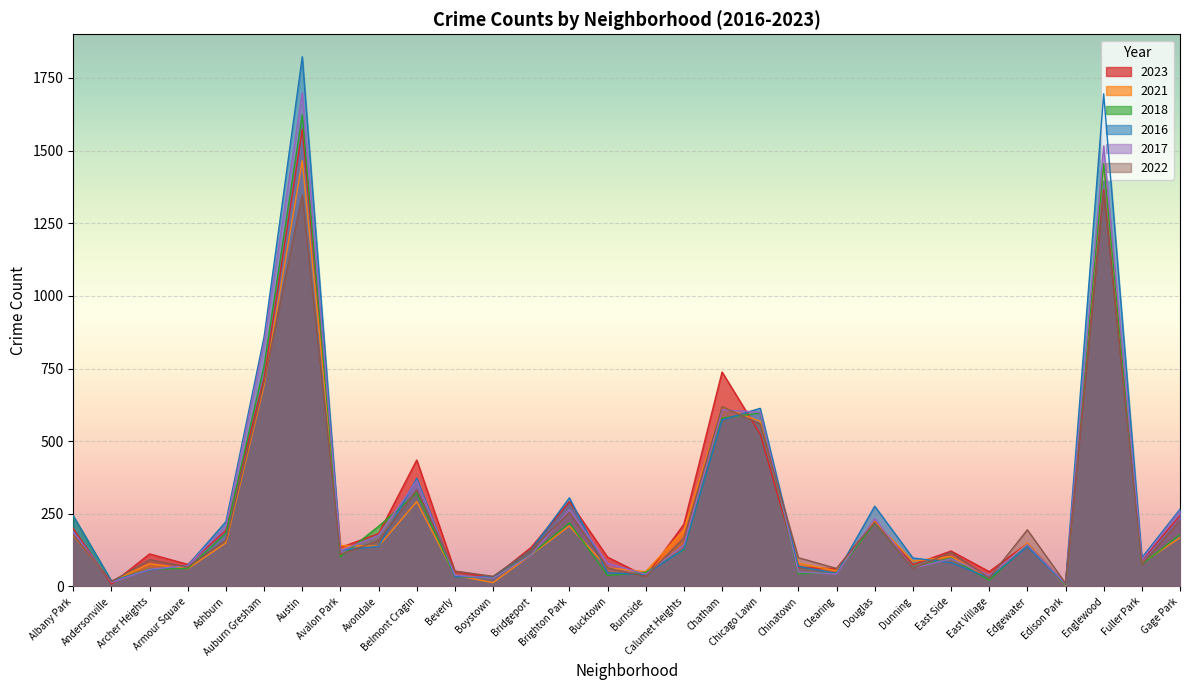

What is the maximum value for 2016?

1823